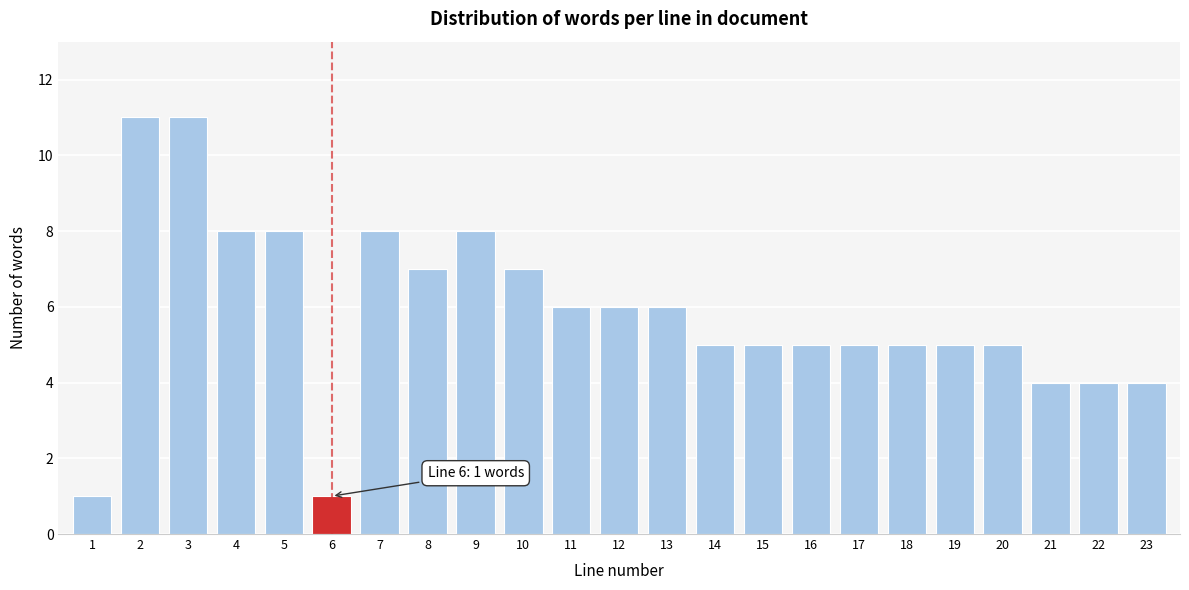

Reading left to right, transcribe all the data shown in this chart.

1	11	11	8	8	1	8	7	8	7	6	6	6	5	5	5	5	5	5	5	4	4	4